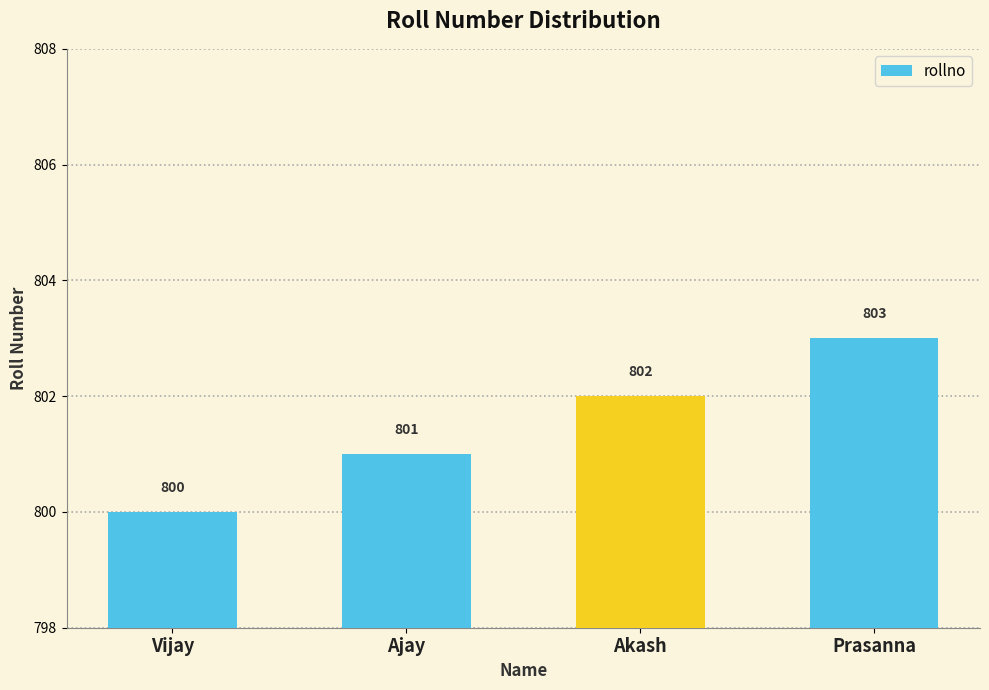

What is the change in value from Ajay to Akash?

+1